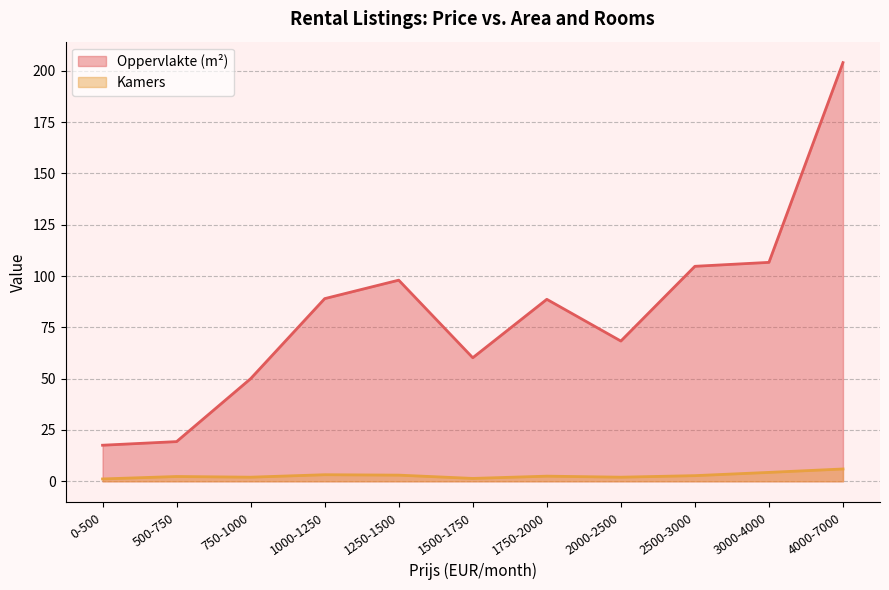

What are all the series names shown in the legend?

Oppervlakte (m²), Kamers